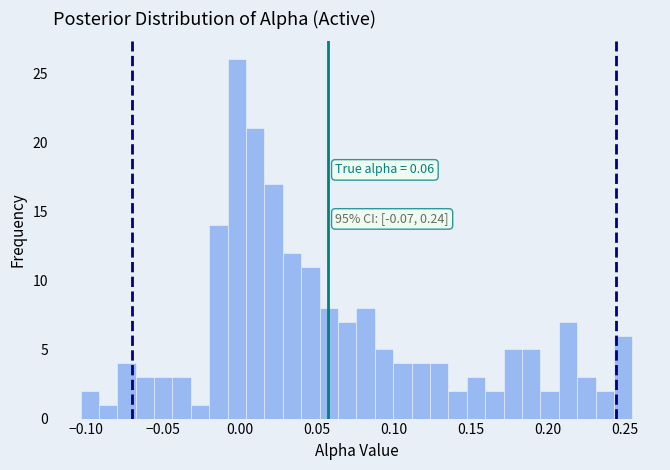

Read against the x-axis, roughly where is the centre of the tallest bar?

0.000